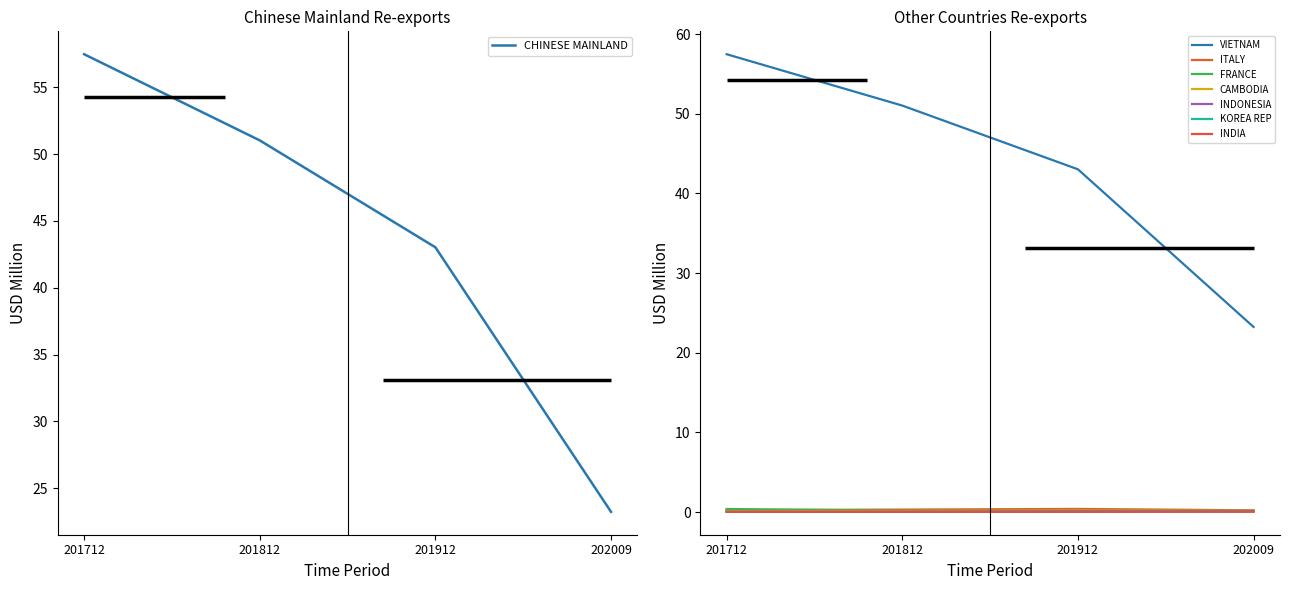

What is the maximum value for CHINESE MAINLAND?

57.5